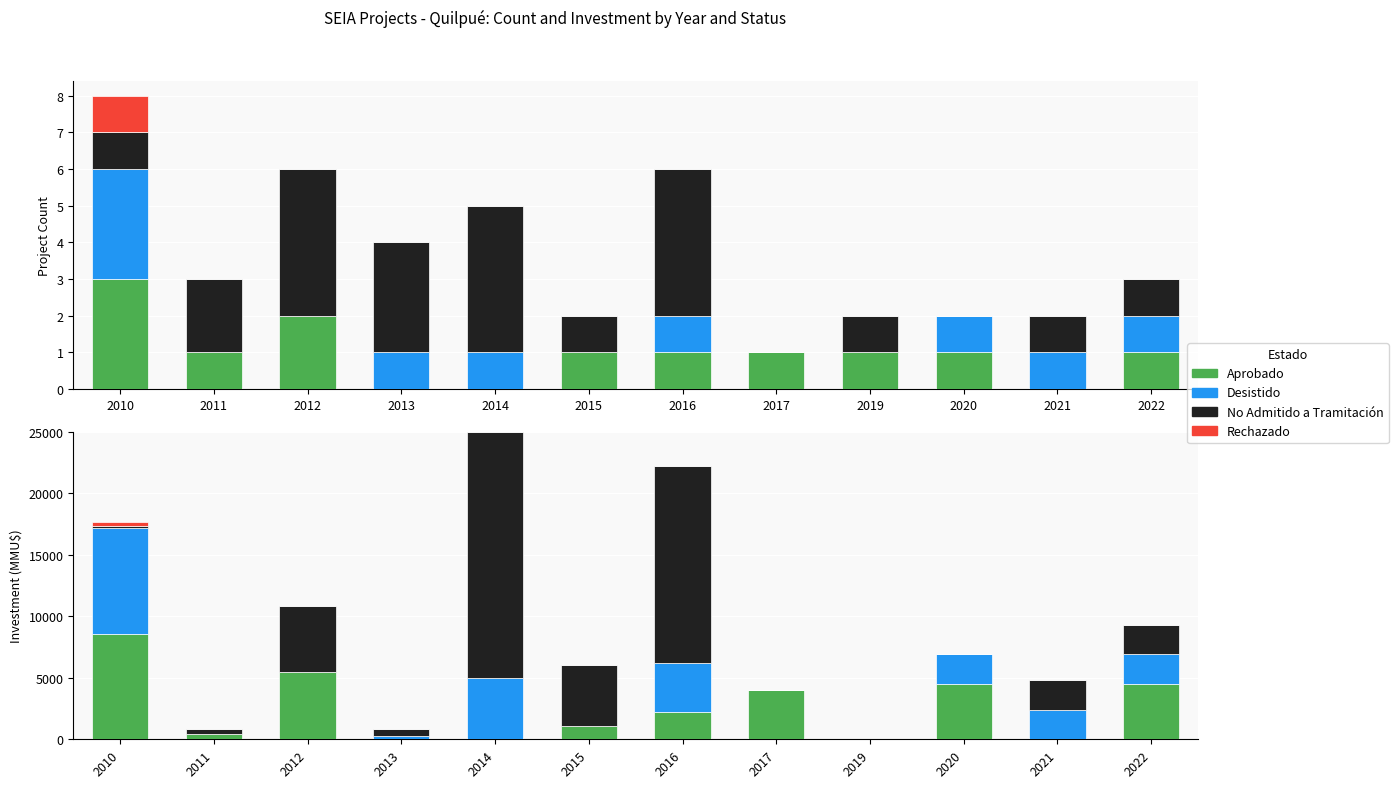

The Rechazado series shows -91 at 2016. True or false?

False